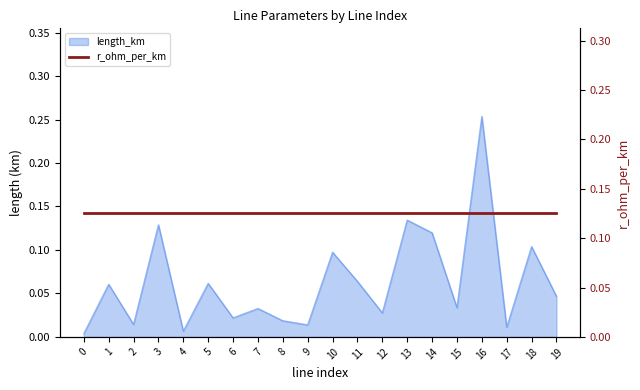

True or false: there are more than 0 points higher than both neighbors.

True